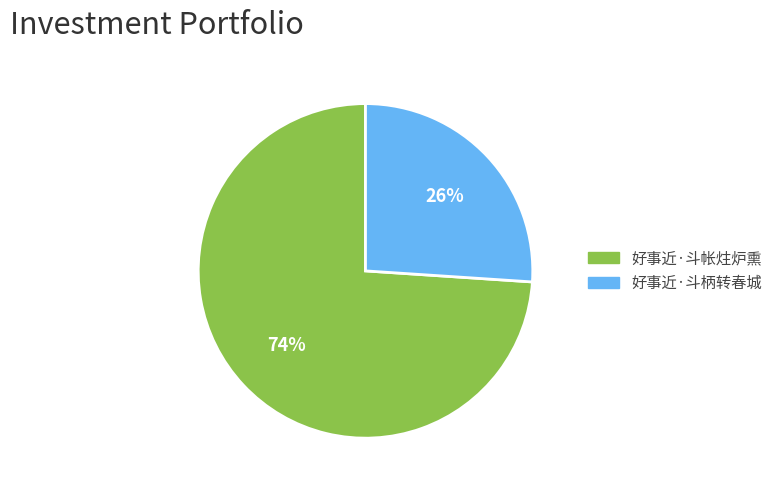

To the nearest percent, what portion does 好事近·斗柄转春城 represent?

26%